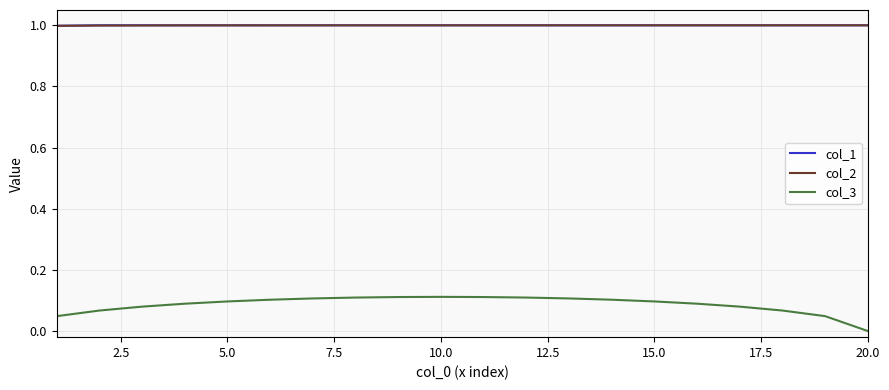

Which series has the widest spread of values?

col_3